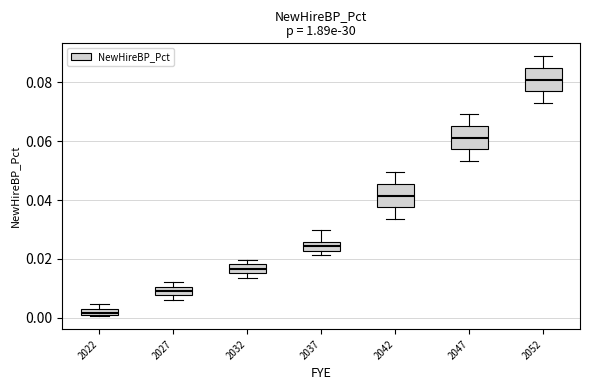

Which box has the highest median line?

2052